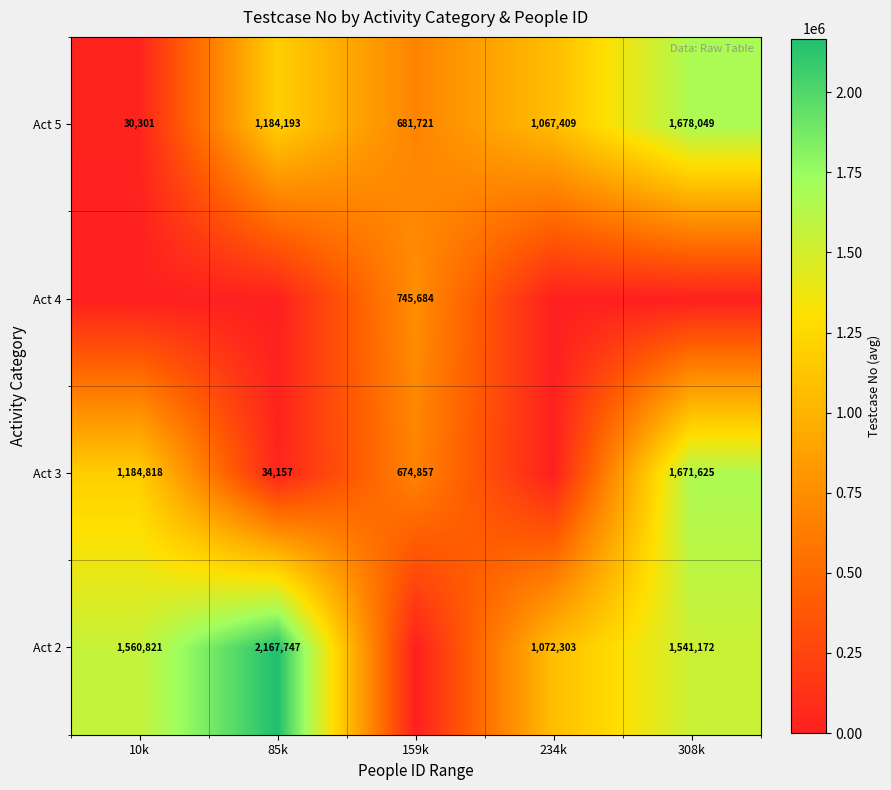

Reading left to right, list all the values displayed in this chart.

row_0: 1560821.8	2167747.0	0.0	1072303.0	1541172.0
row_1: 1184818.0	34157.0	674857.0	0.0	1671625.0
row_2: 0.0	0.0	745684.0	0.0	0.0
row_3: 30301.0	1184193.5	681721.0	1067409.0	1678049.0